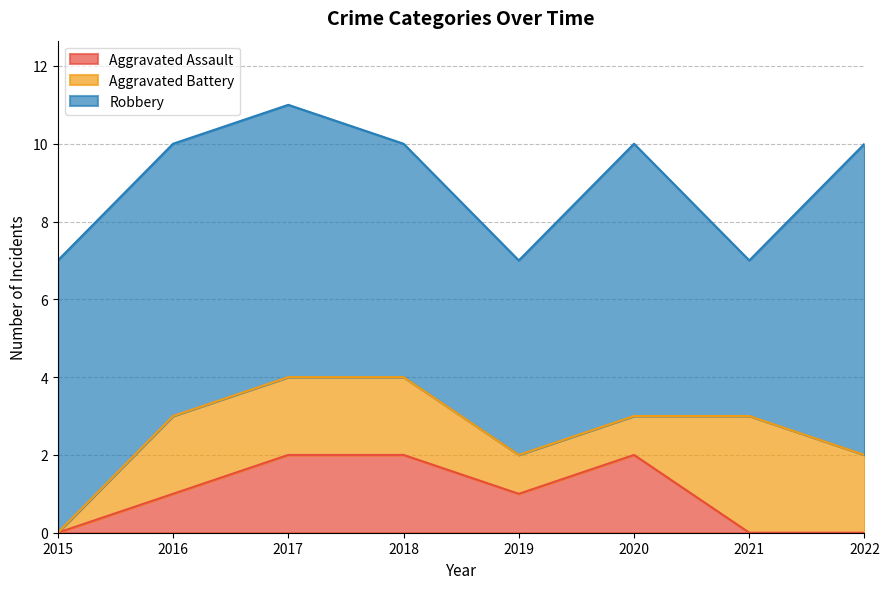

Reading left to right, what are all the values shown in this chart?

Aggravated Assault: 0	1	2	2	1	2	0	0
Aggravated Battery: 0	2	2	2	1	1	3	2
Robbery: 7	7	7	6	5	7	4	8